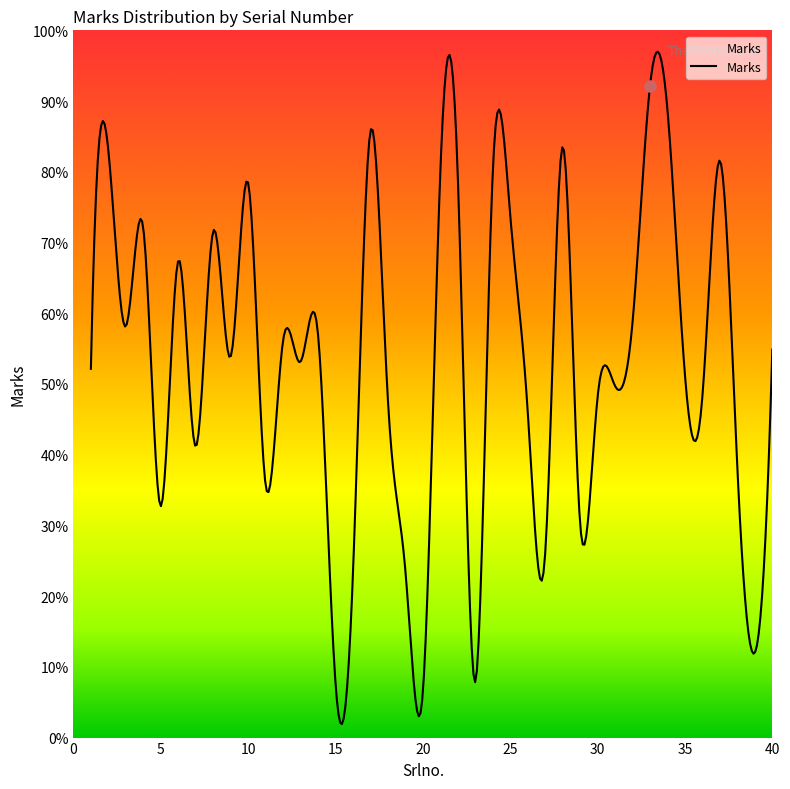

Does the chart have visible grid lines?

No